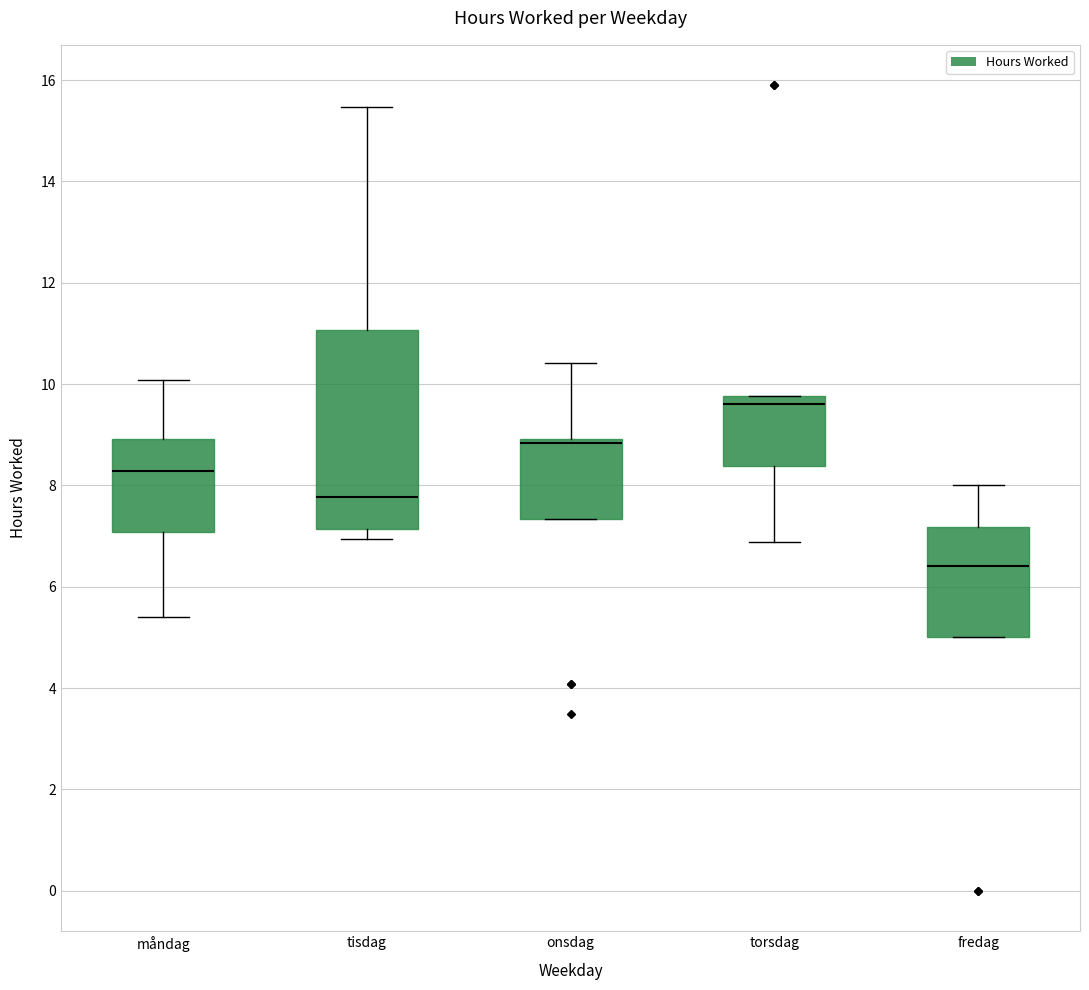

Where is the upper edge of the box for måndag on the y-axis? The values are not printed on the chart, so give them approximately, as read against the axis.

9.0